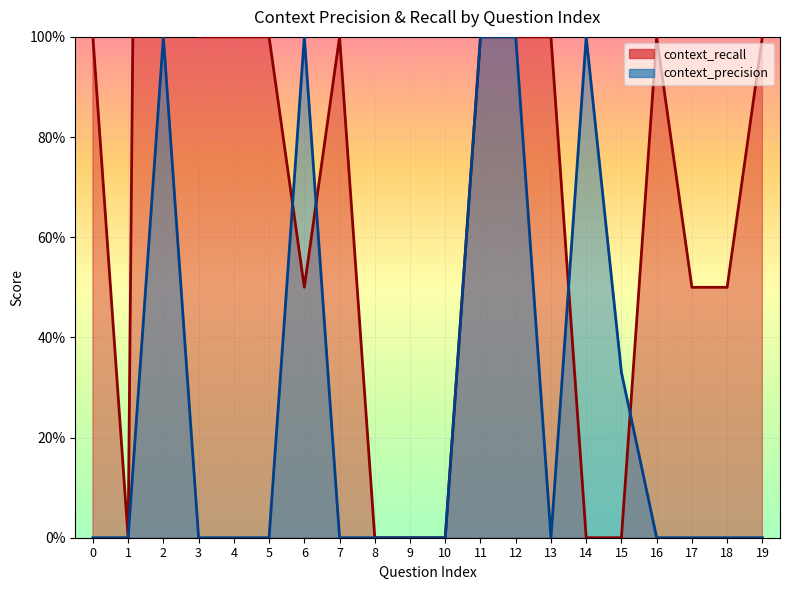

Is the value of context_precision at 17 greater than the value of context_recall at 10?

No